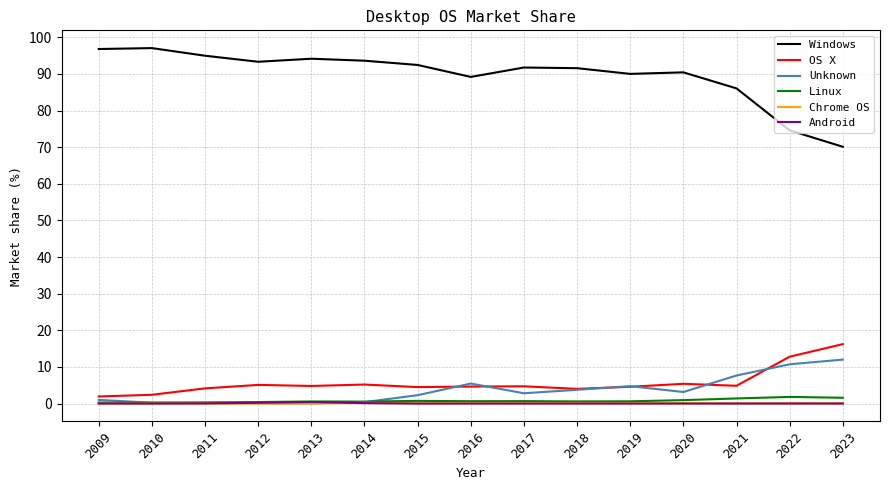

Which series has the widest spread of values?

Windows